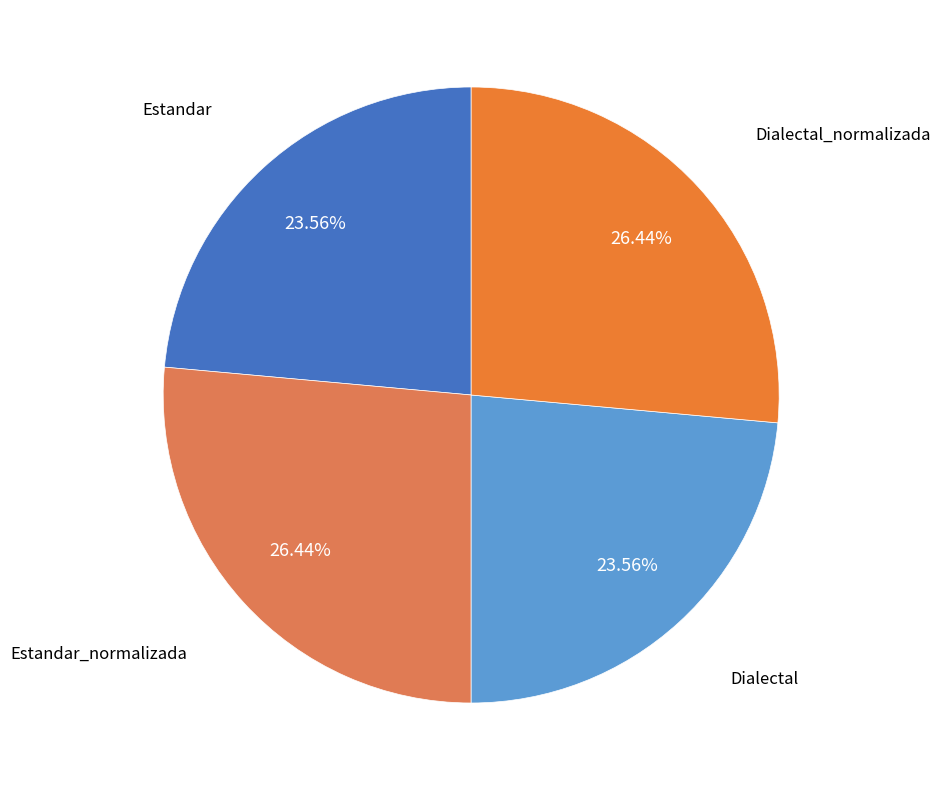

How many segments does this pie chart have?

4